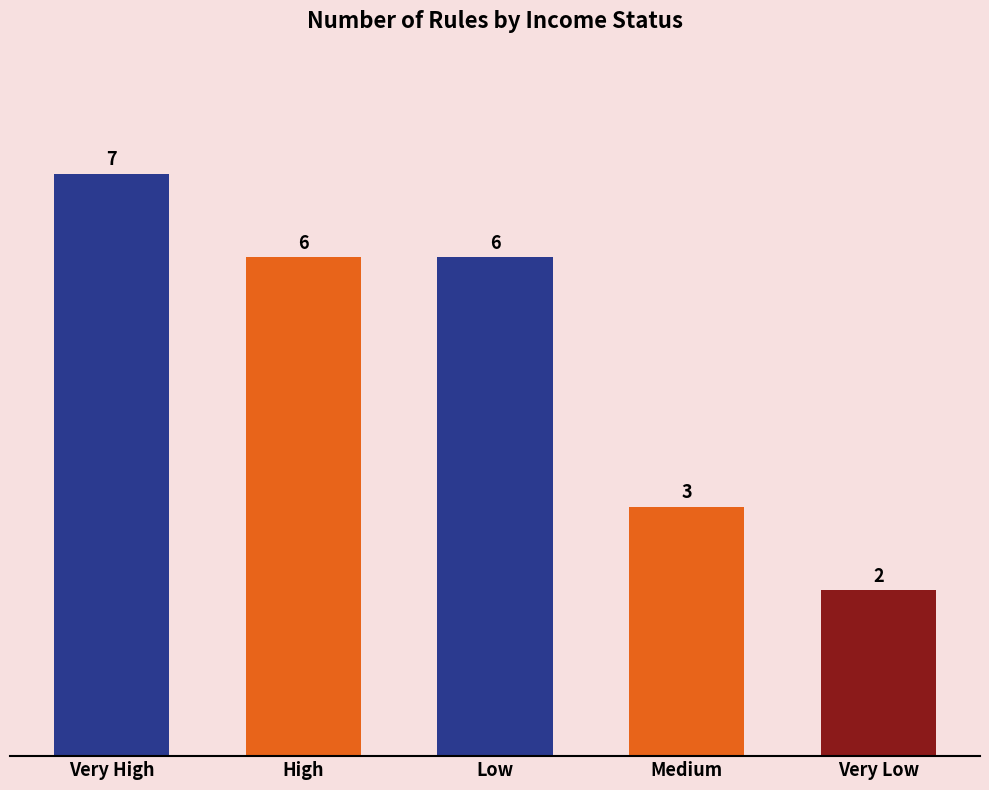

Which has a higher value, Medium or Low?

Low